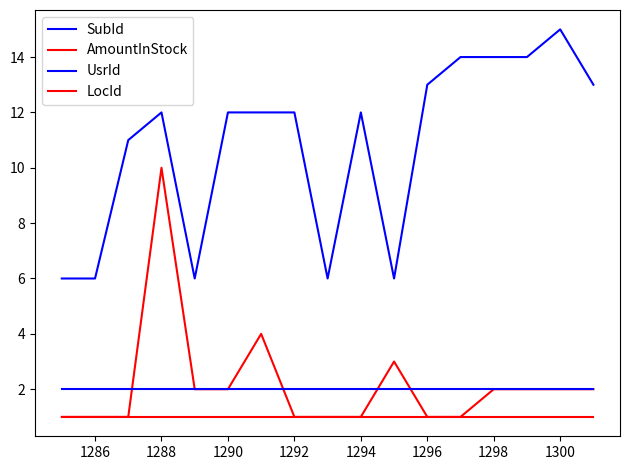

How many lines are shown in the chart?

4